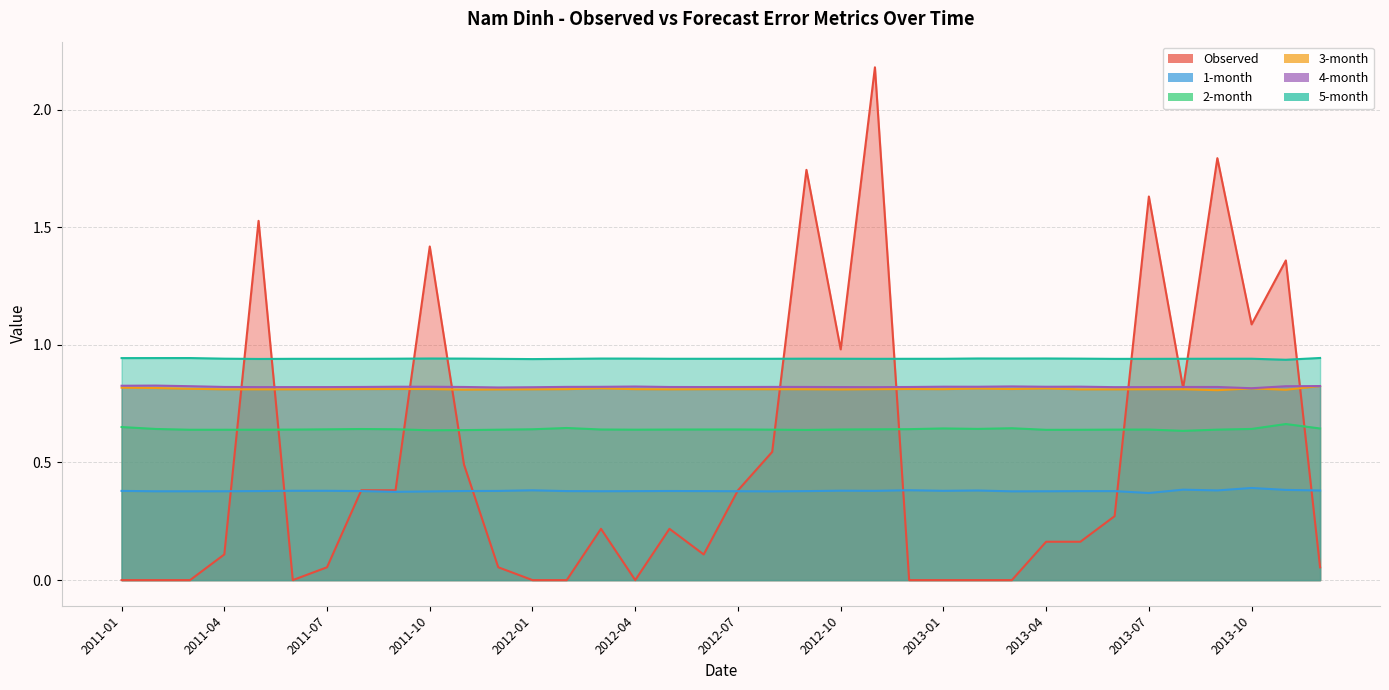

At 2012-06, list the series in order from largest to smallest.

5-month, 4-month, 3-month, 2-month, 1-month, Observed